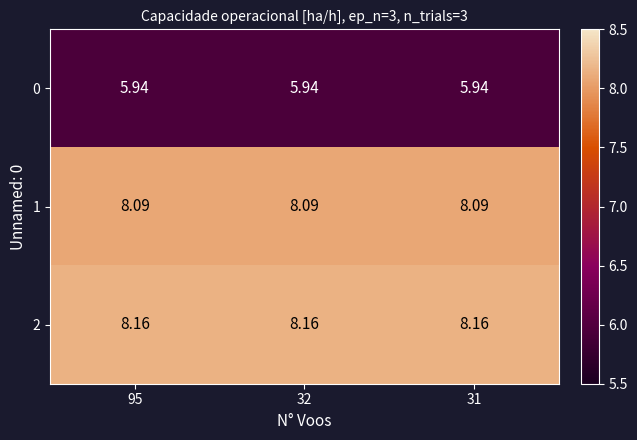

Is the value of 1 at 31 greater than the value of 2 at 95?

No